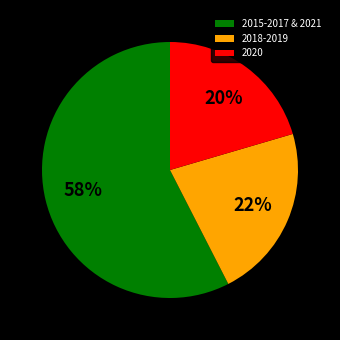

To the nearest percent, what is the average slice percentage?

33%